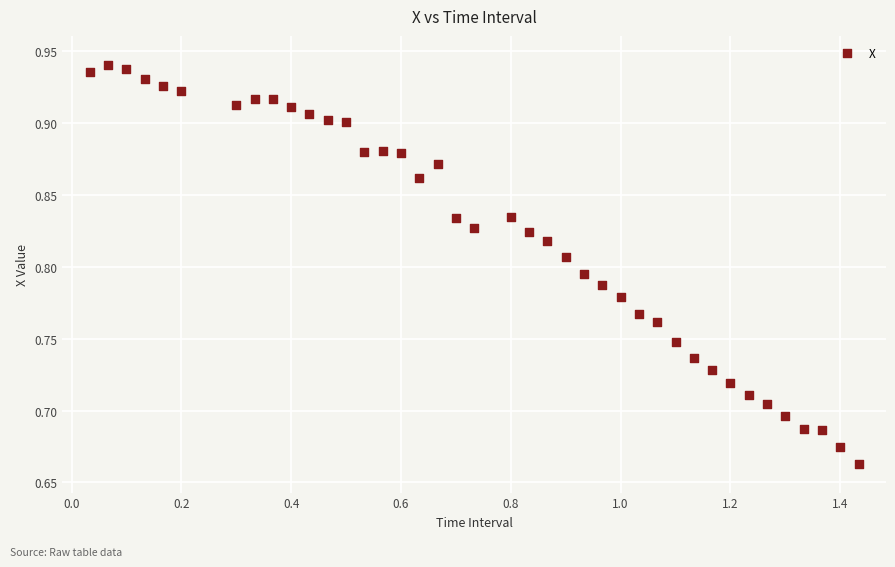

What is the range of X values (max minus min)?

1.4